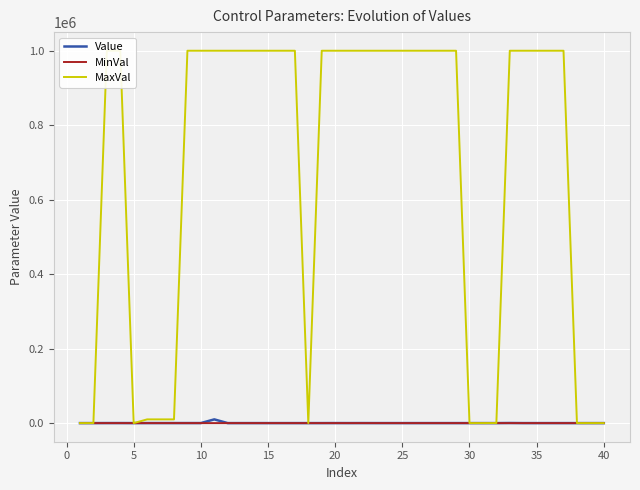

What is the sum of all MaxVal values?

27030112.0